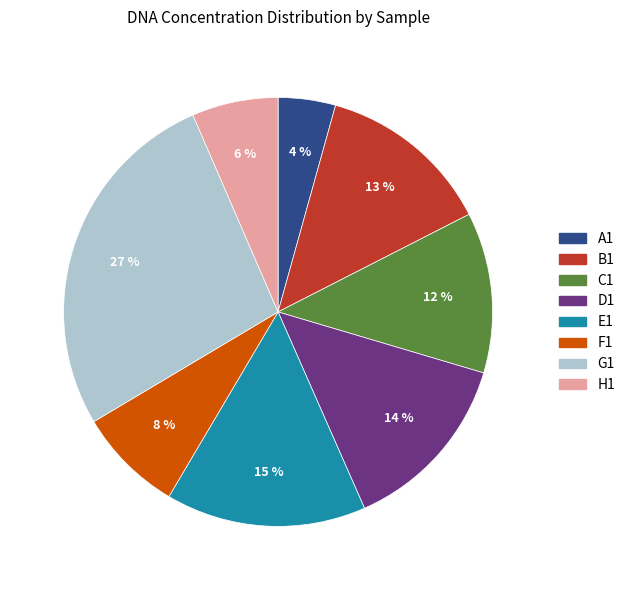

To the nearest percent, what is the combined percentage of B1 and D1?

27%